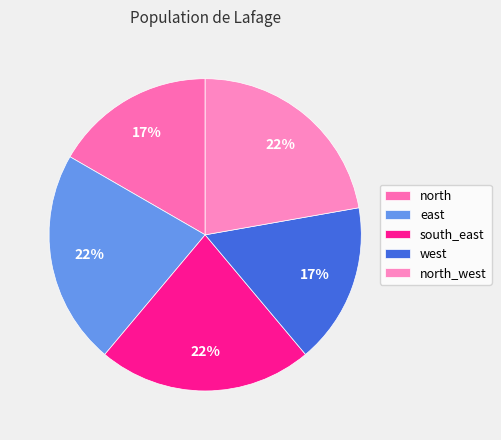

To the nearest percent, what is the combined percentage of north and north_west?

39%